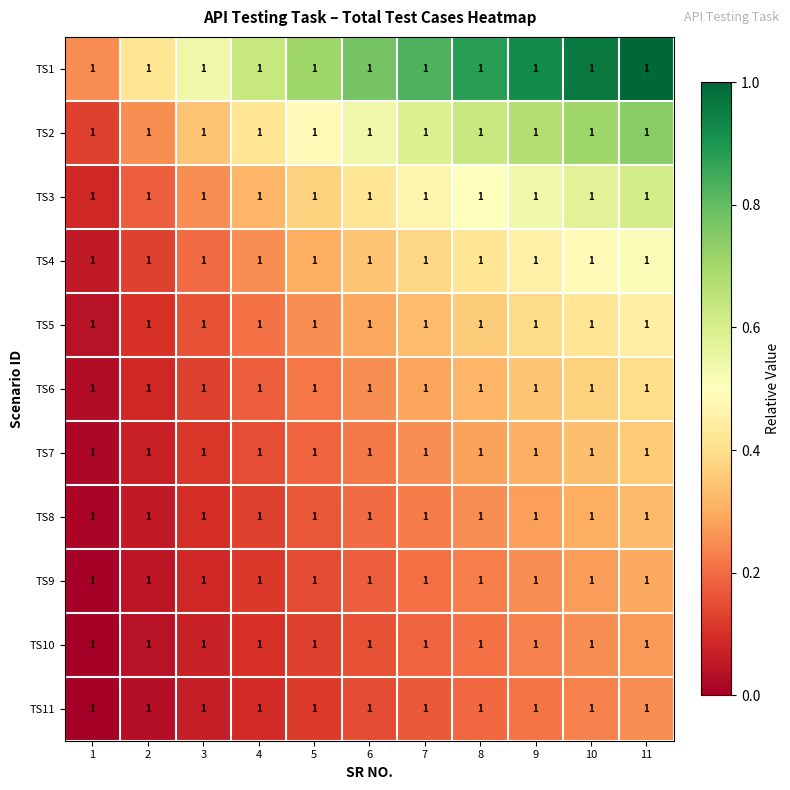

Between 7 and 6, which is larger?

7